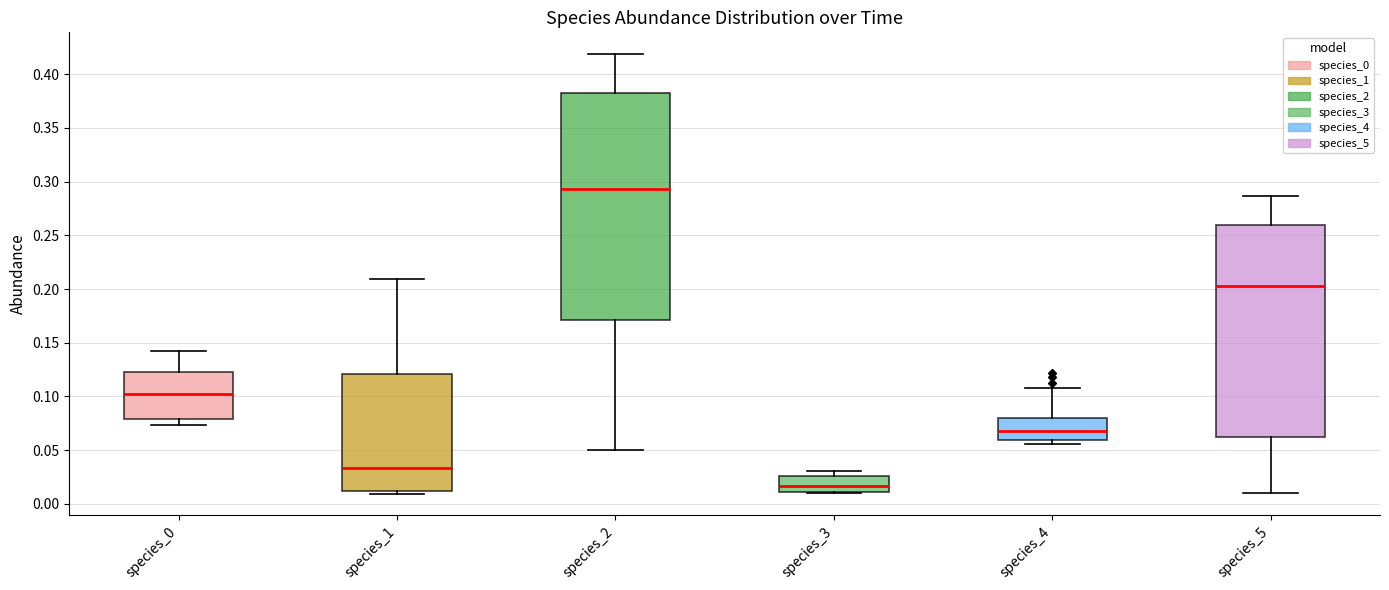

Reading left to right, read every box against the y-axis: the position of its median line, the range the box covers, and the ends of its whiskers. The values are not printed on the chart, so give them approximately, as read against the axis.

species_0: median 0.105, box 0.080 to 0.125, whiskers 0.075 to 0.145
species_1: median 0.035, box 0.010 to 0.120, whiskers 0.010 (just below the box's lower edge) to 0.210
species_2: median 0.295, box 0.170 to 0.380, whiskers 0.050 to 0.420
species_3: median 0.015, box 0.010 to 0.025, whiskers 0.010 to 0.030
species_4: median 0.070, box 0.060 to 0.080, whiskers 0.055 to 0.110
species_5: median 0.205, box 0.060 to 0.260, whiskers 0.010 to 0.285